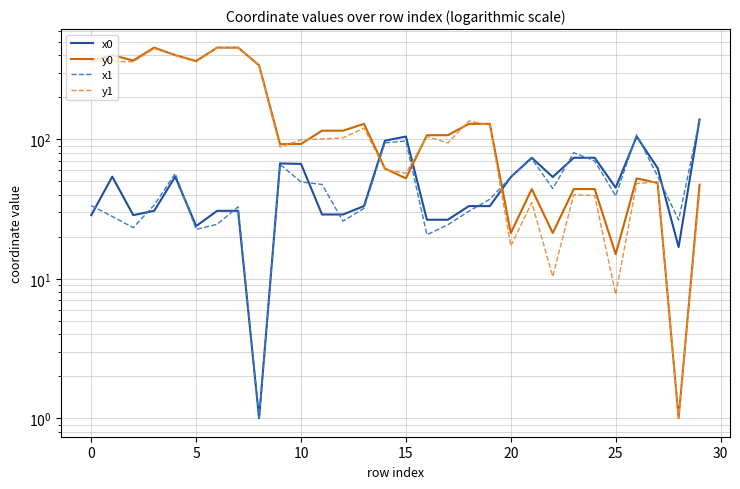

Between 11 and 13, which series saw the biggest shift?

y1